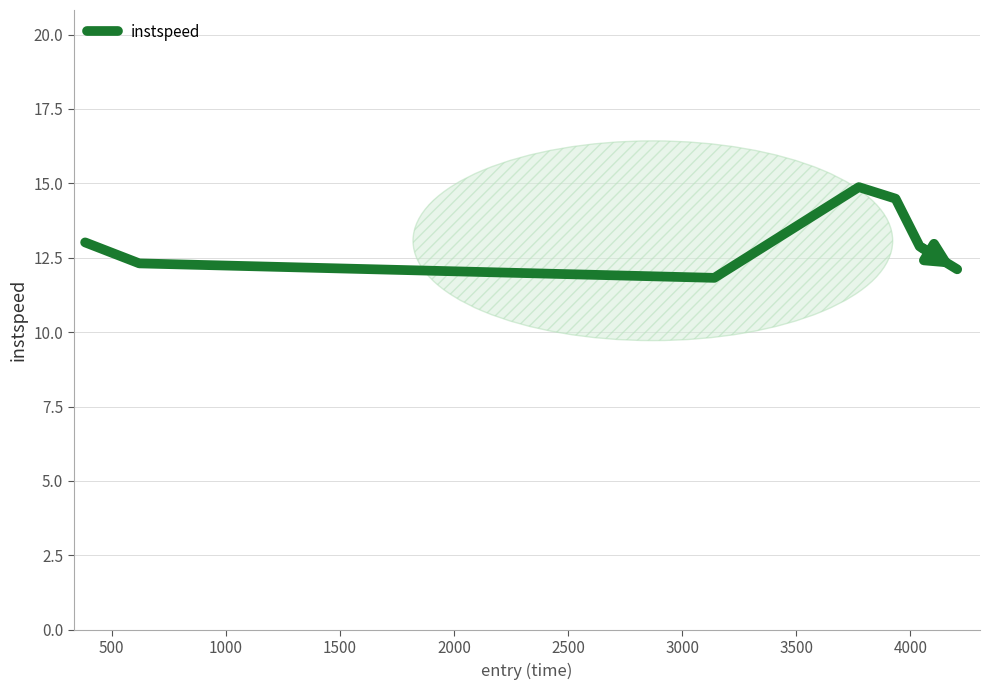

What is the maximum value shown in the chart?

14.9